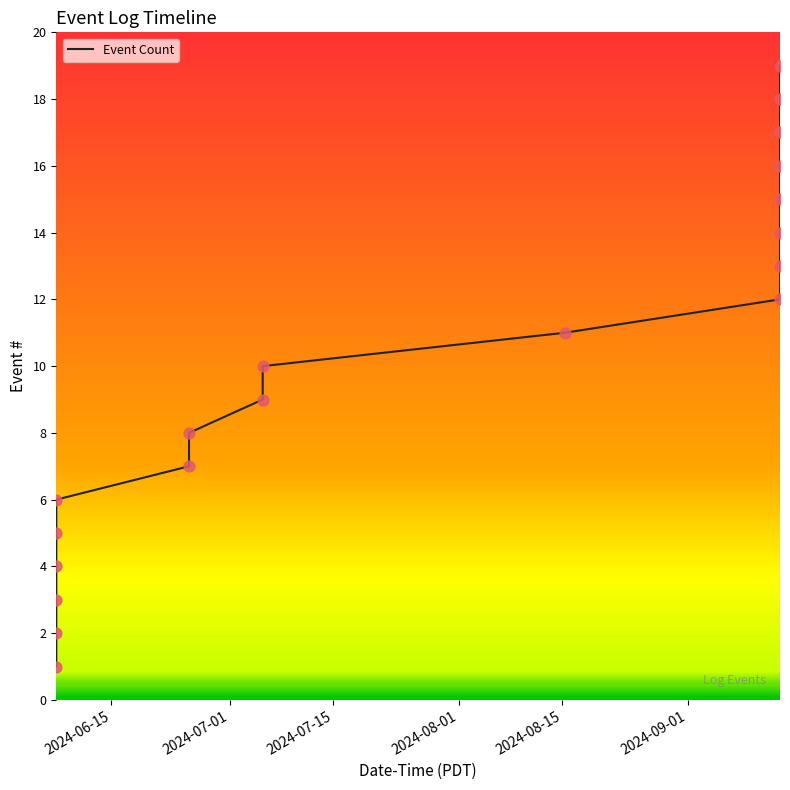

What is the maximum value shown in the chart?

19